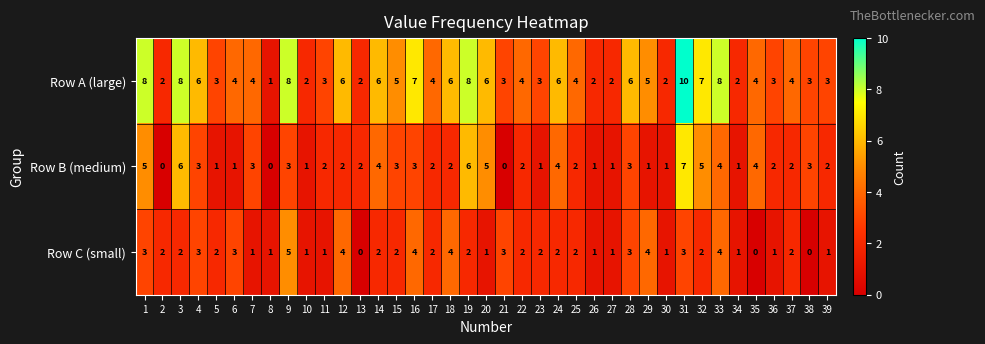

What is the difference between the highest and lowest values at 26?

1